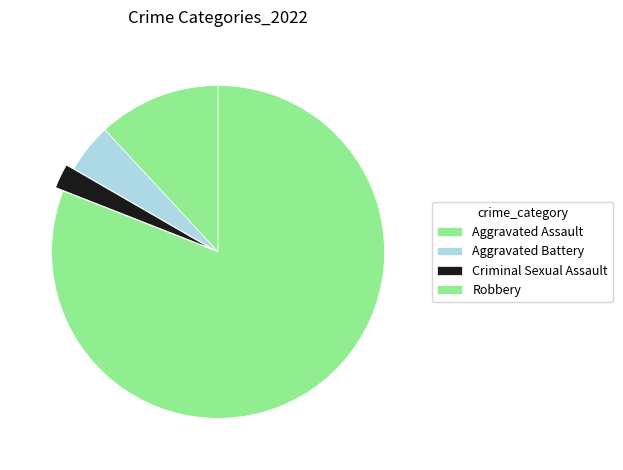

Which category accounts for the majority?

Robbery